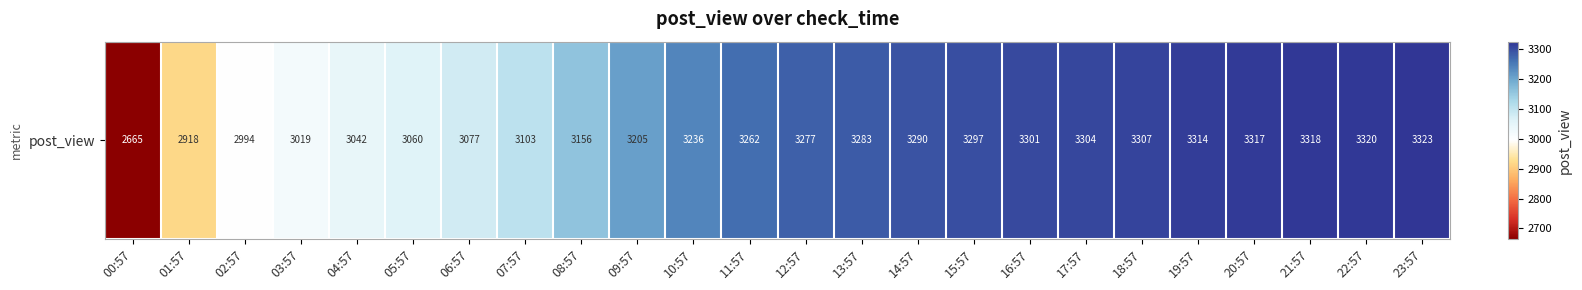

Read the value at 13:57, to the nearest 10.

3280